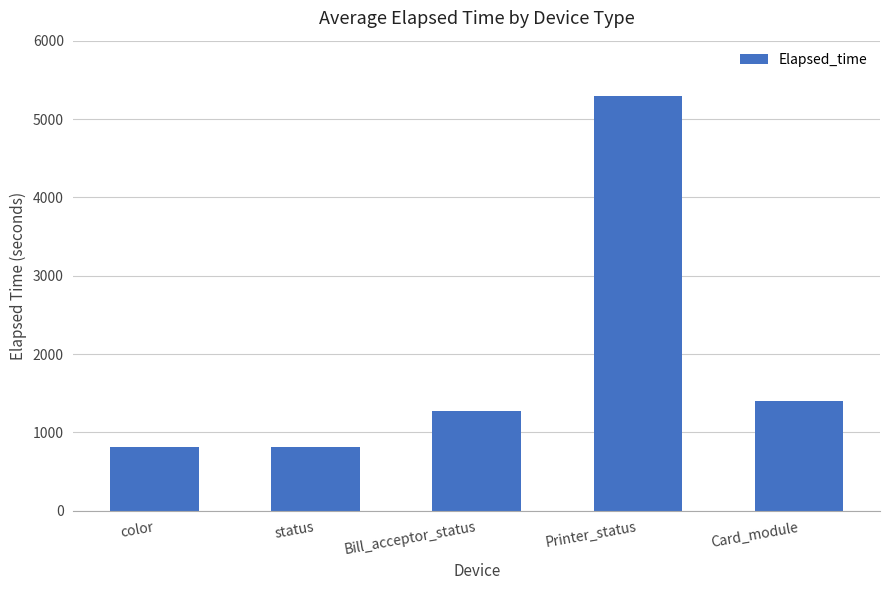

What is the value of the 5th bar from the left?

1398.1